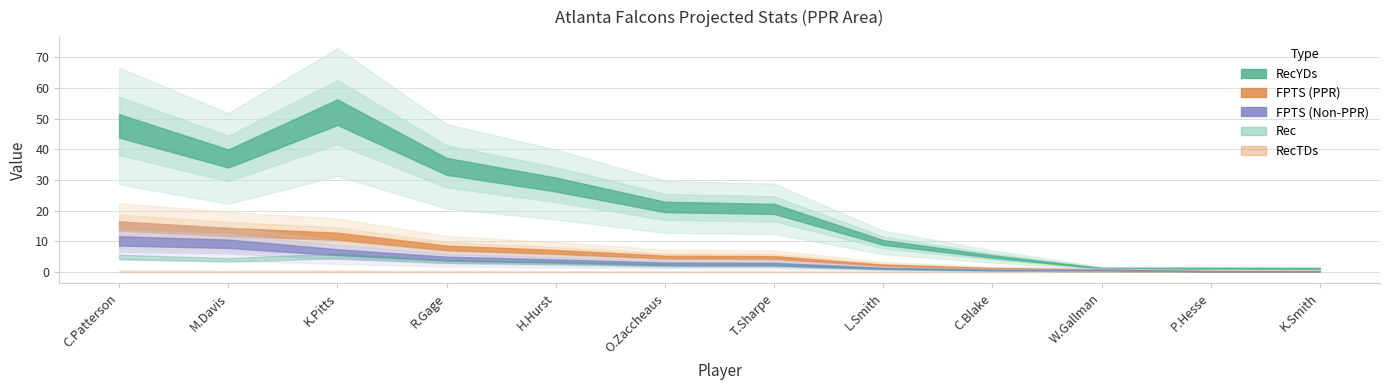

Which label corresponds to the smallest value in the chart?

W.Gallman